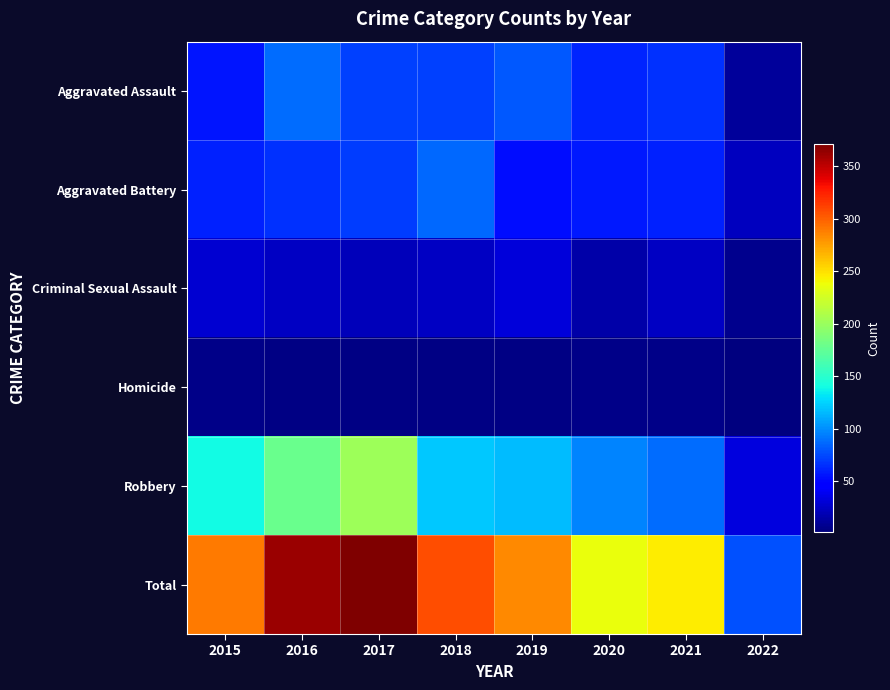

What is the maximum value shown in the chart?

371